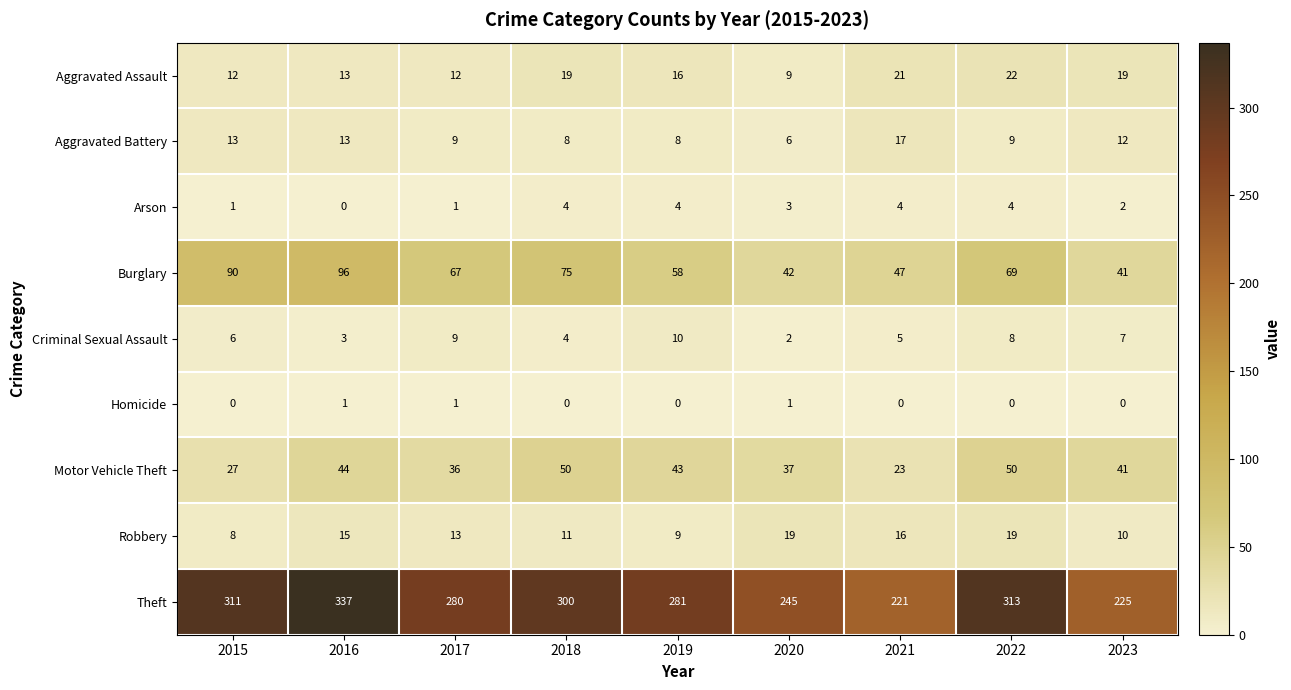

What is the lowest value of the Motor Vehicle Theft series?

23